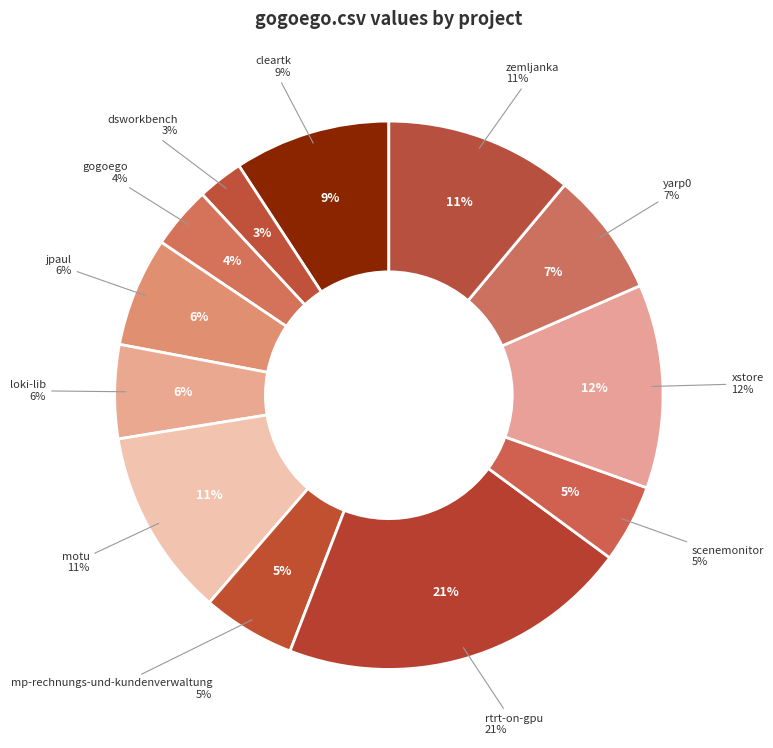

Does loki-lib.csv represent more than half of the total?

No